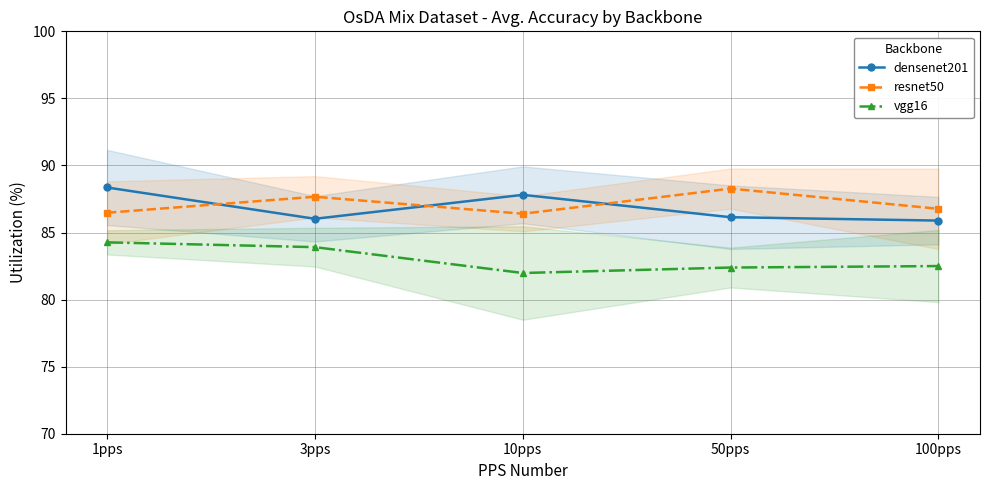

List the labels in order of densenet201 value, smallest first.

100pps, 3pps, 50pps, 10pps, 1pps